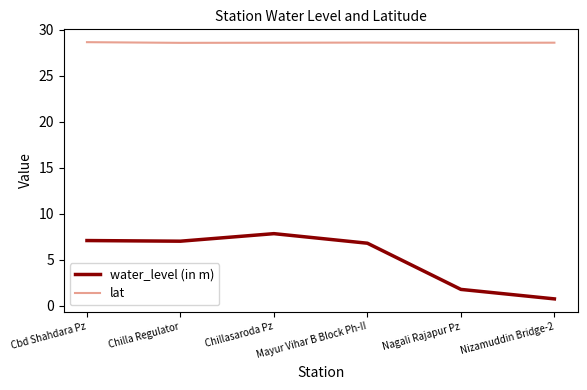

The water_level (in m) series shows 0.8 at Nizamuddin Bridge-2. True or false?

True